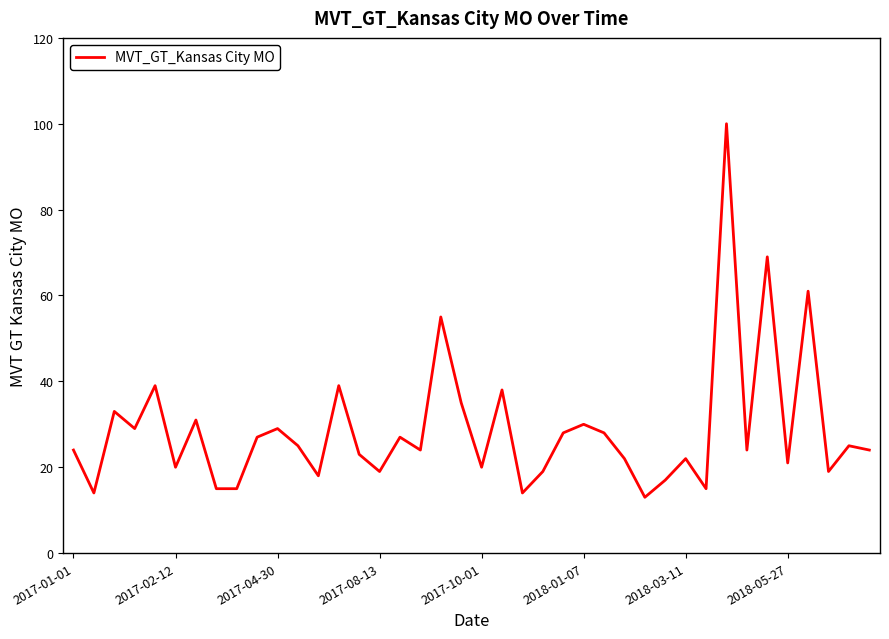

What is the difference between the maximum and minimum values?

87